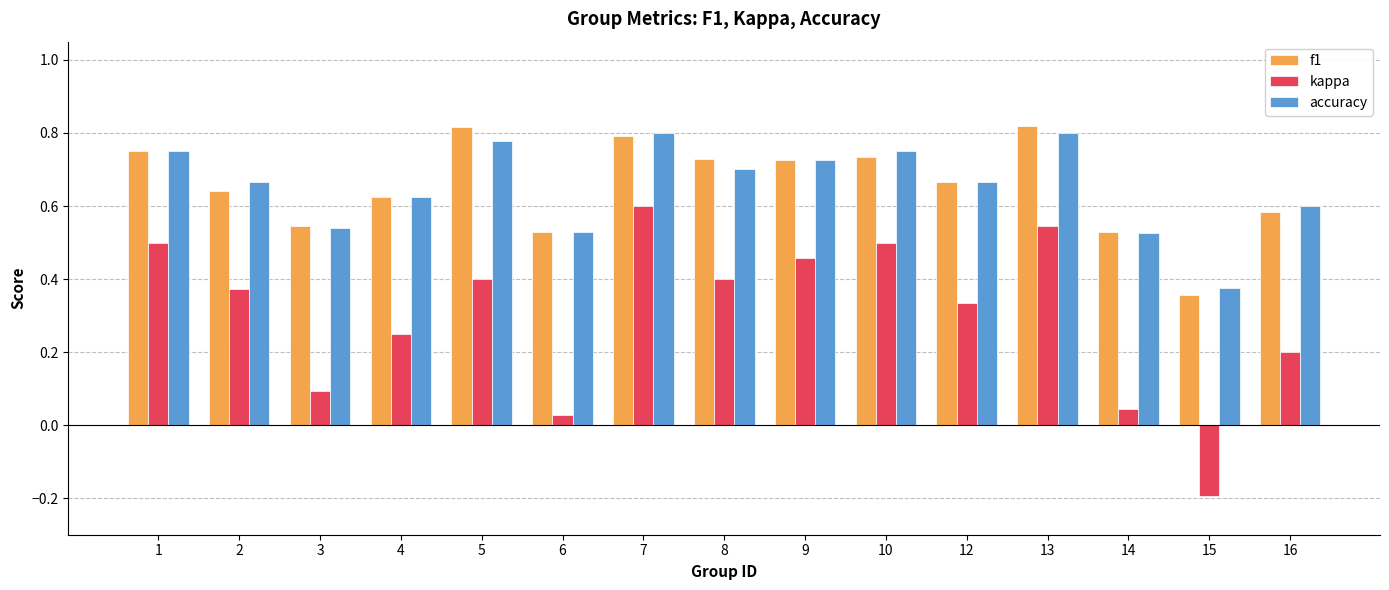

What is the total value across all series at 10?

2.0